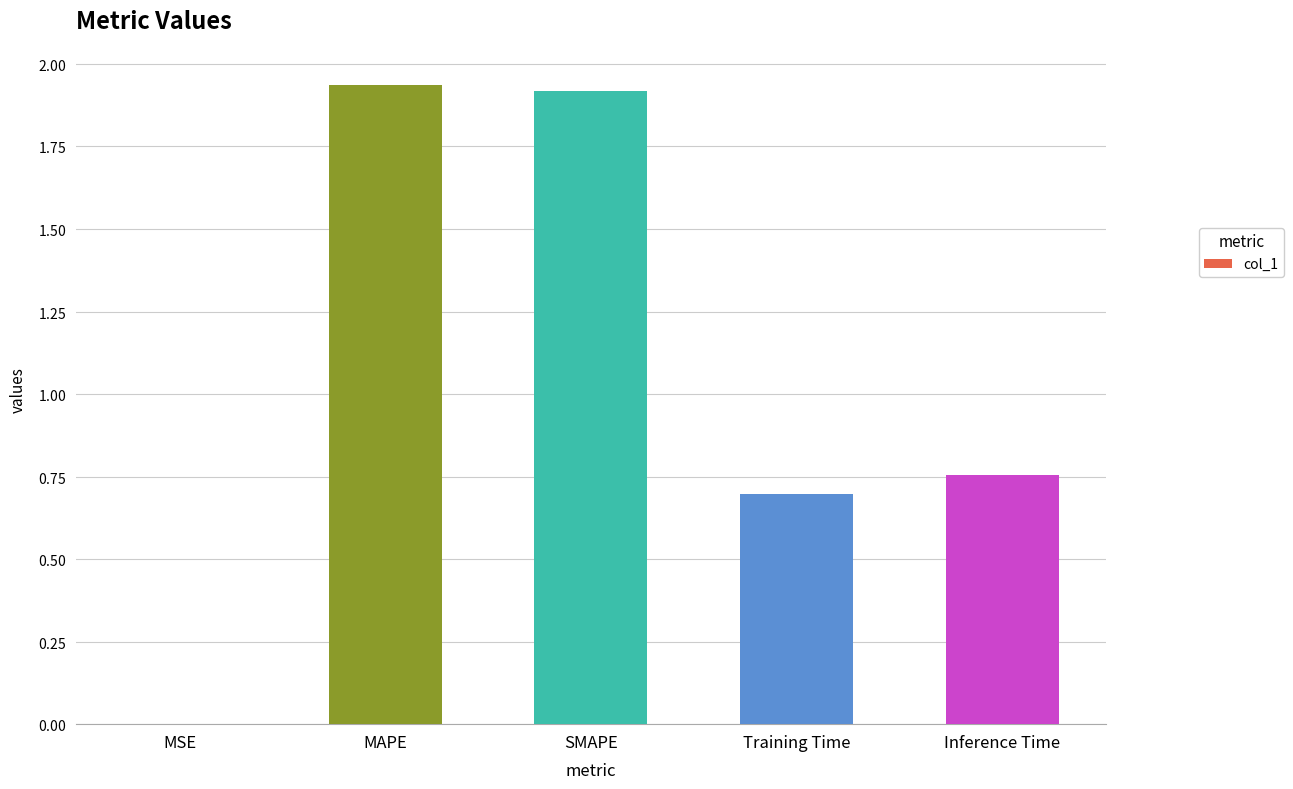

Reading left to right, extract all data points from this chart.

MSE=0.0	MAPE=1.9	SMAPE=1.9	Training Time=0.7	Inference Time=0.8